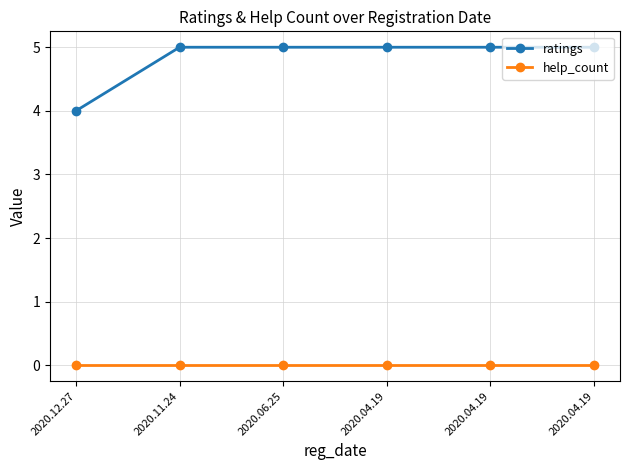

Reading left to right, list all the values displayed in this chart.

ratings: 4	5	5	5	5	5
help_count: 0	0	0	0	0	0